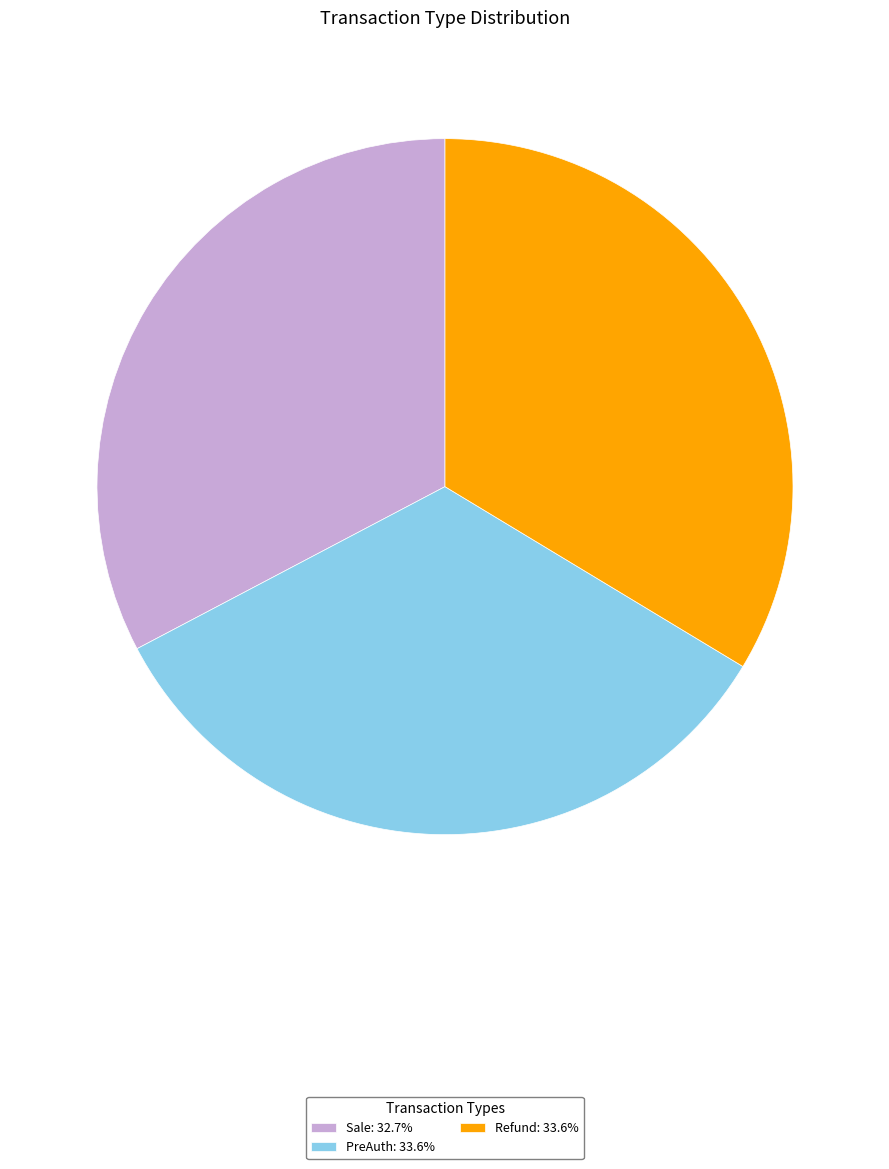

Is there a majority slice in this chart?

No